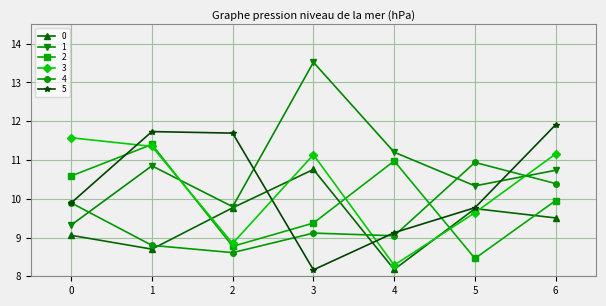

What is the value of the 2 point at the 6th from the left?

8.5